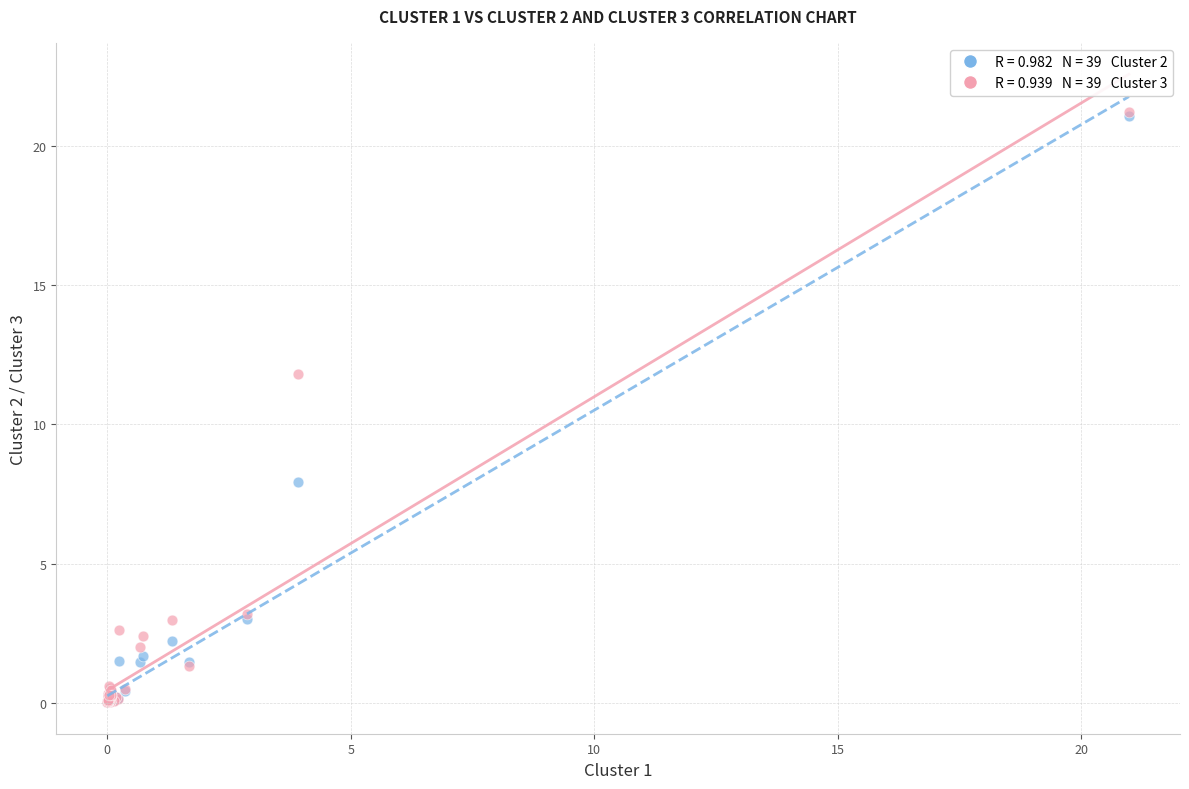

Across all series, what Y value is closest to 10?

11.8